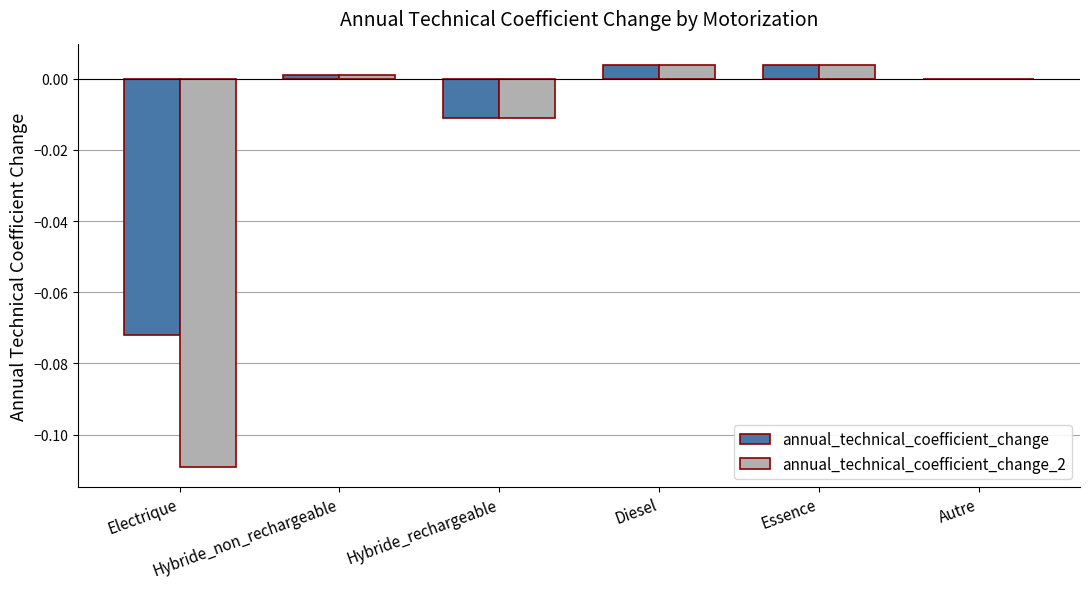

Which series has the largest total across all categories?

annual_technical_coefficient_change